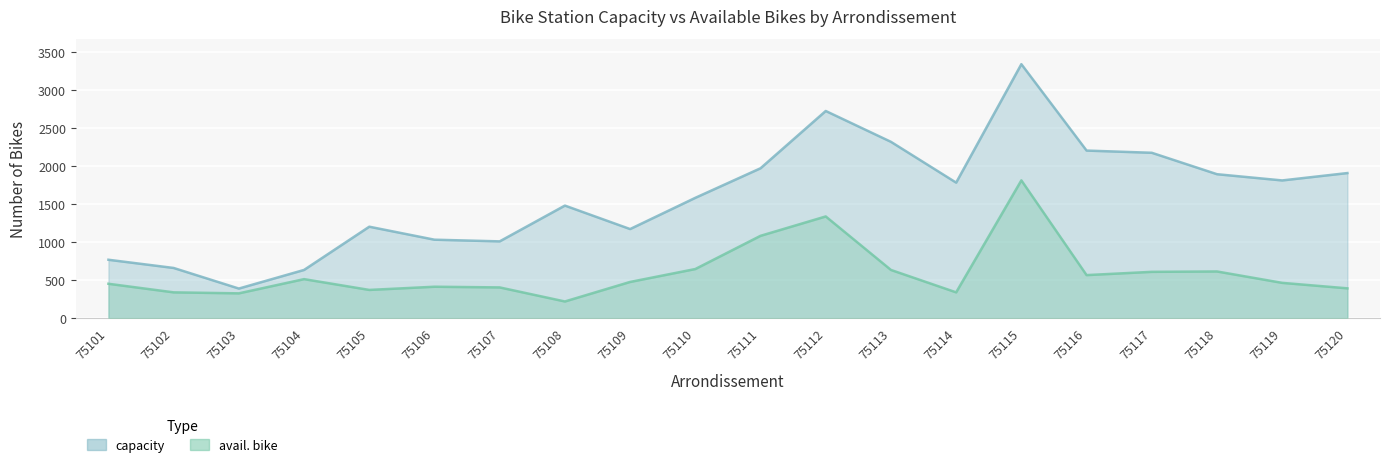

Read the avail. bike value at 75108.

219